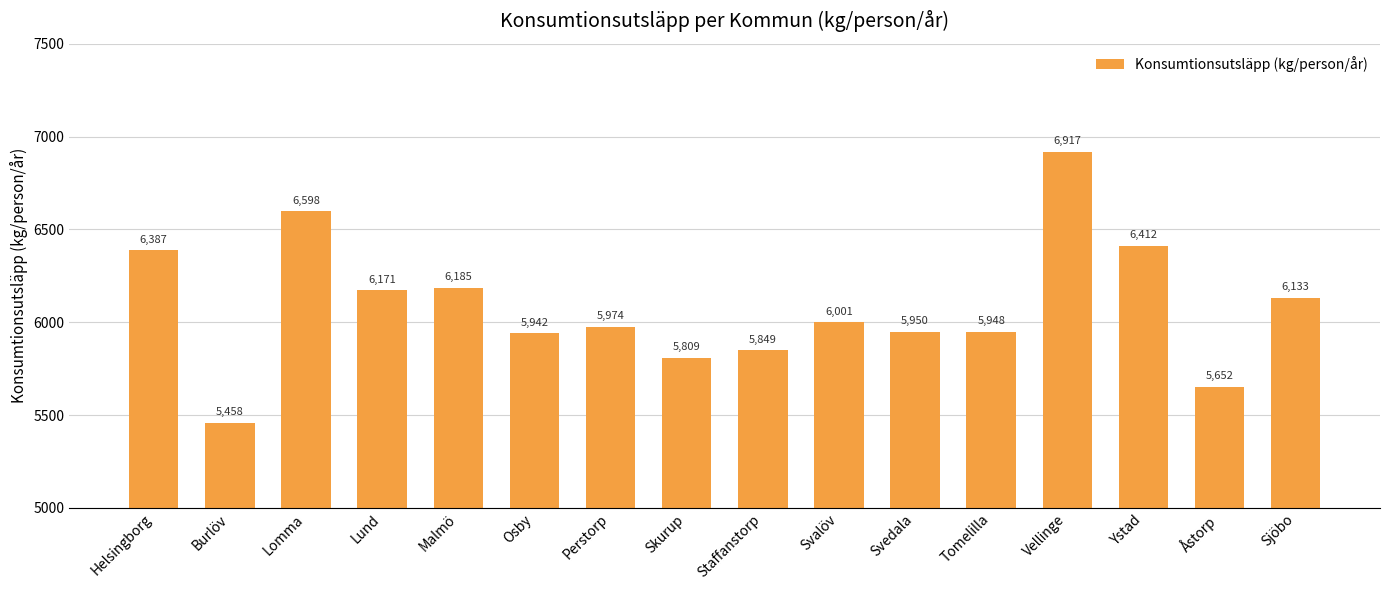

Which has a higher value, Malmö or Helsingborg?

Helsingborg